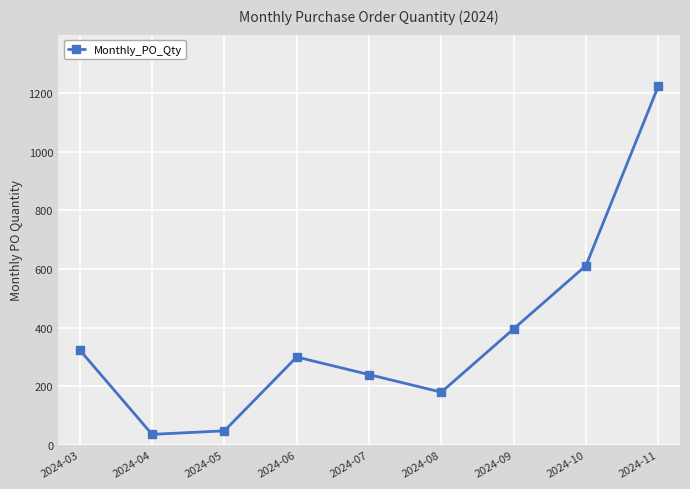

List the labels in order of value, smallest first.

2024-04, 2024-05, 2024-08, 2024-07, 2024-06, 2024-03, 2024-09, 2024-10, 2024-11